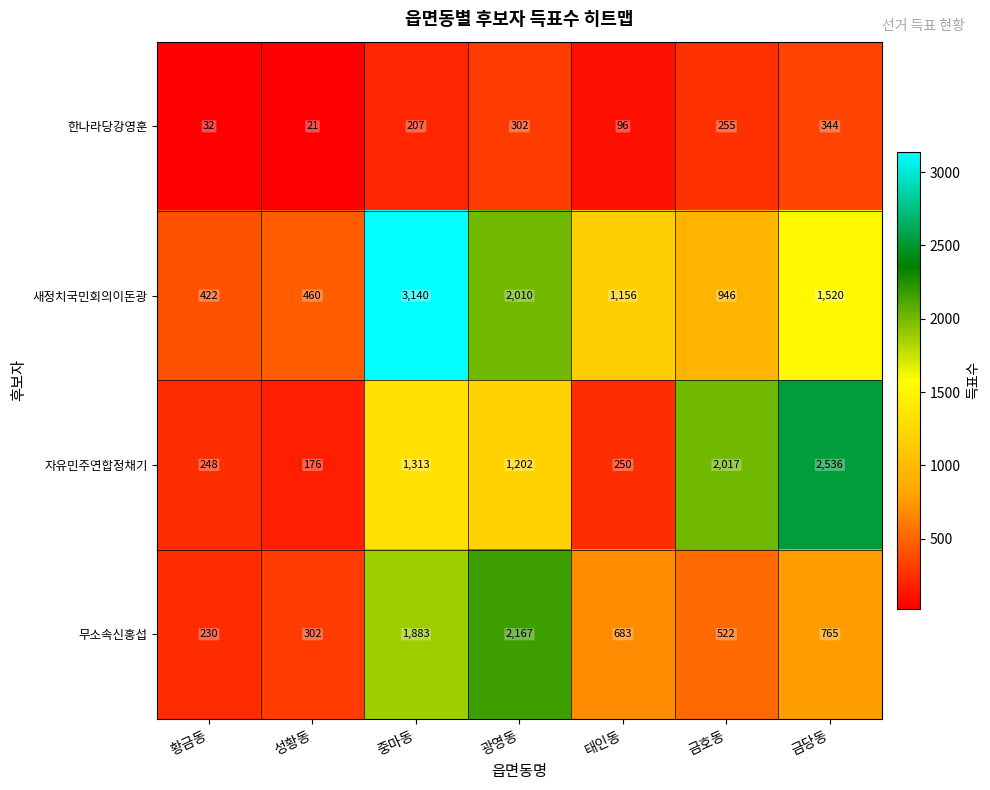

Between 성황동 and 중마동, which series saw the biggest shift?

새정치국민회의이돈광